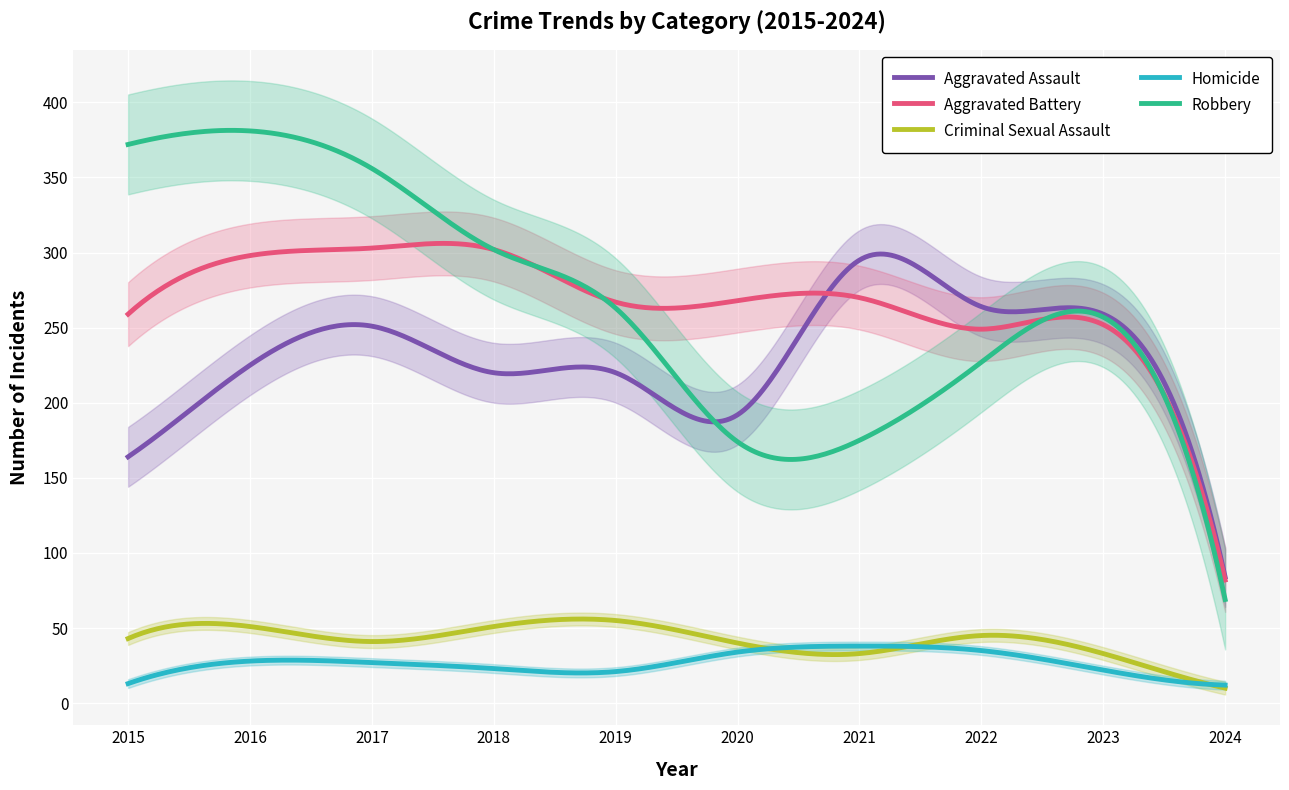

What is the total value across all series at 2021?

811